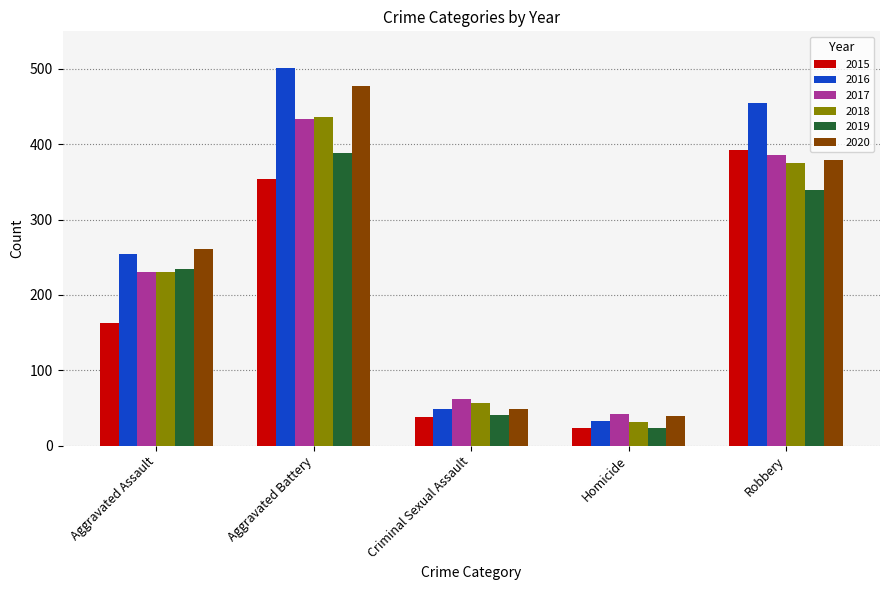

Is the value of 2020 at Homicide greater than the value of 2015 at Robbery?

No